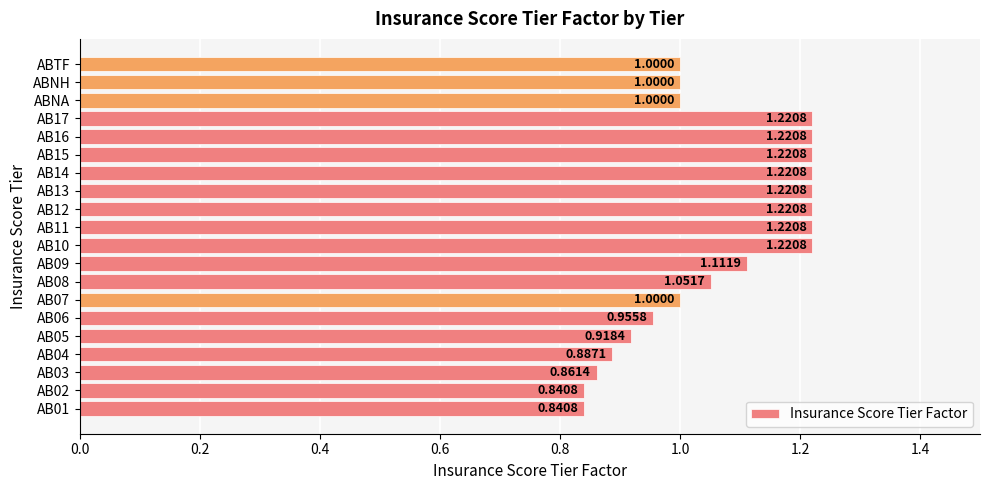

What is the sum of all values?

21.2